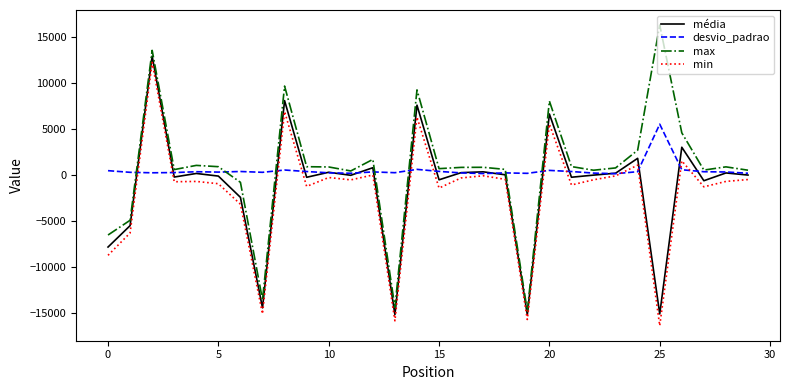

Which series has the widest spread of values?

max